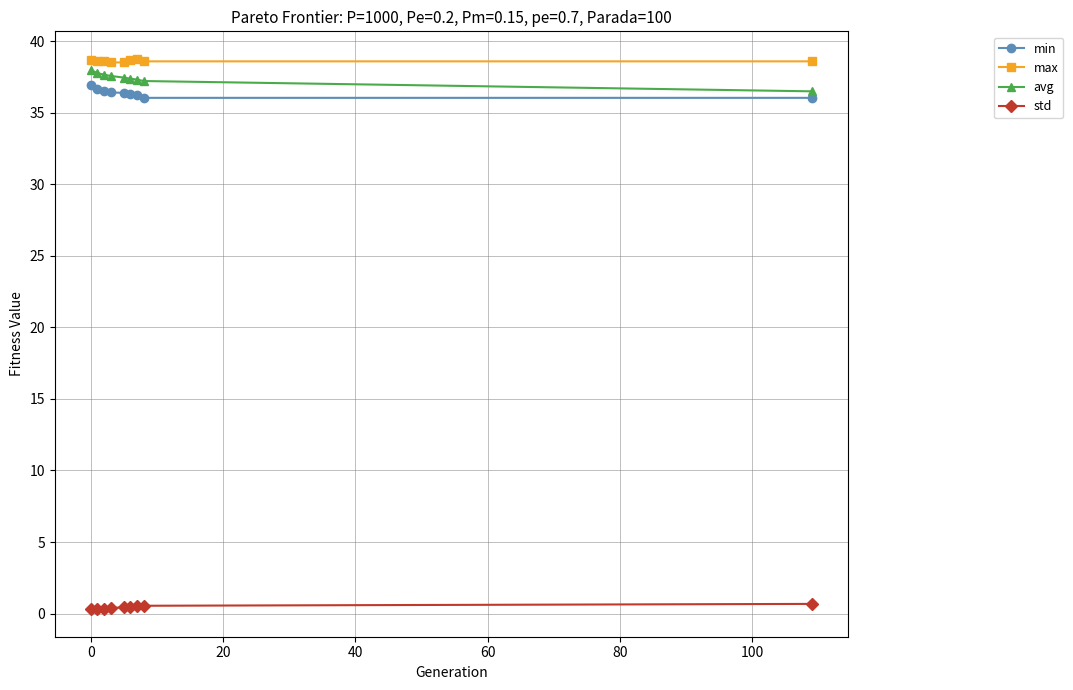

How many lines are shown in the chart?

4